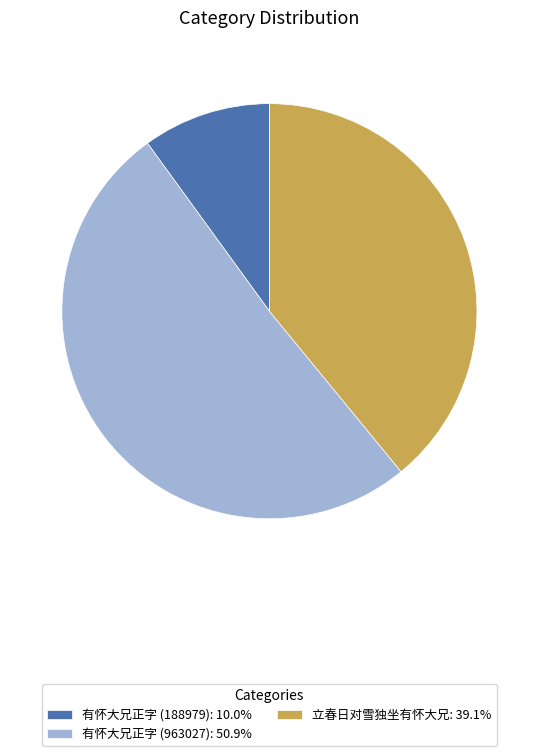

Is the sum of 有怀大兄正字 (963027): 50.9% and 立春日对雪独坐有怀大兄: 39.1% greater than half?

Yes